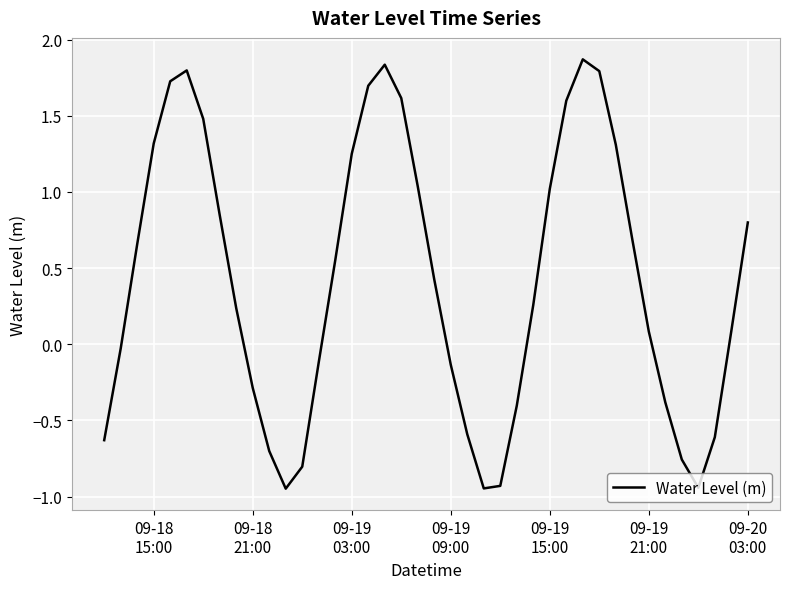

How many lines are shown in the chart?

1